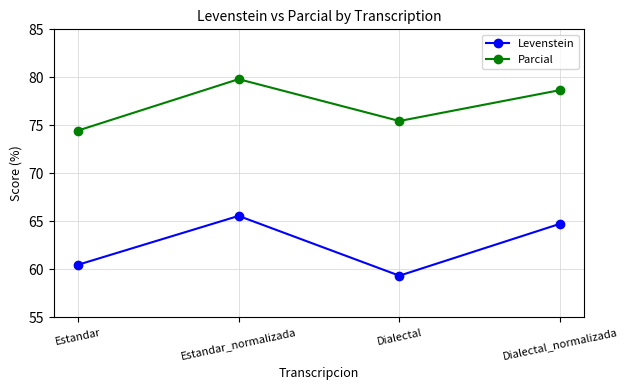

What is the minimum value shown in the chart?

59.3